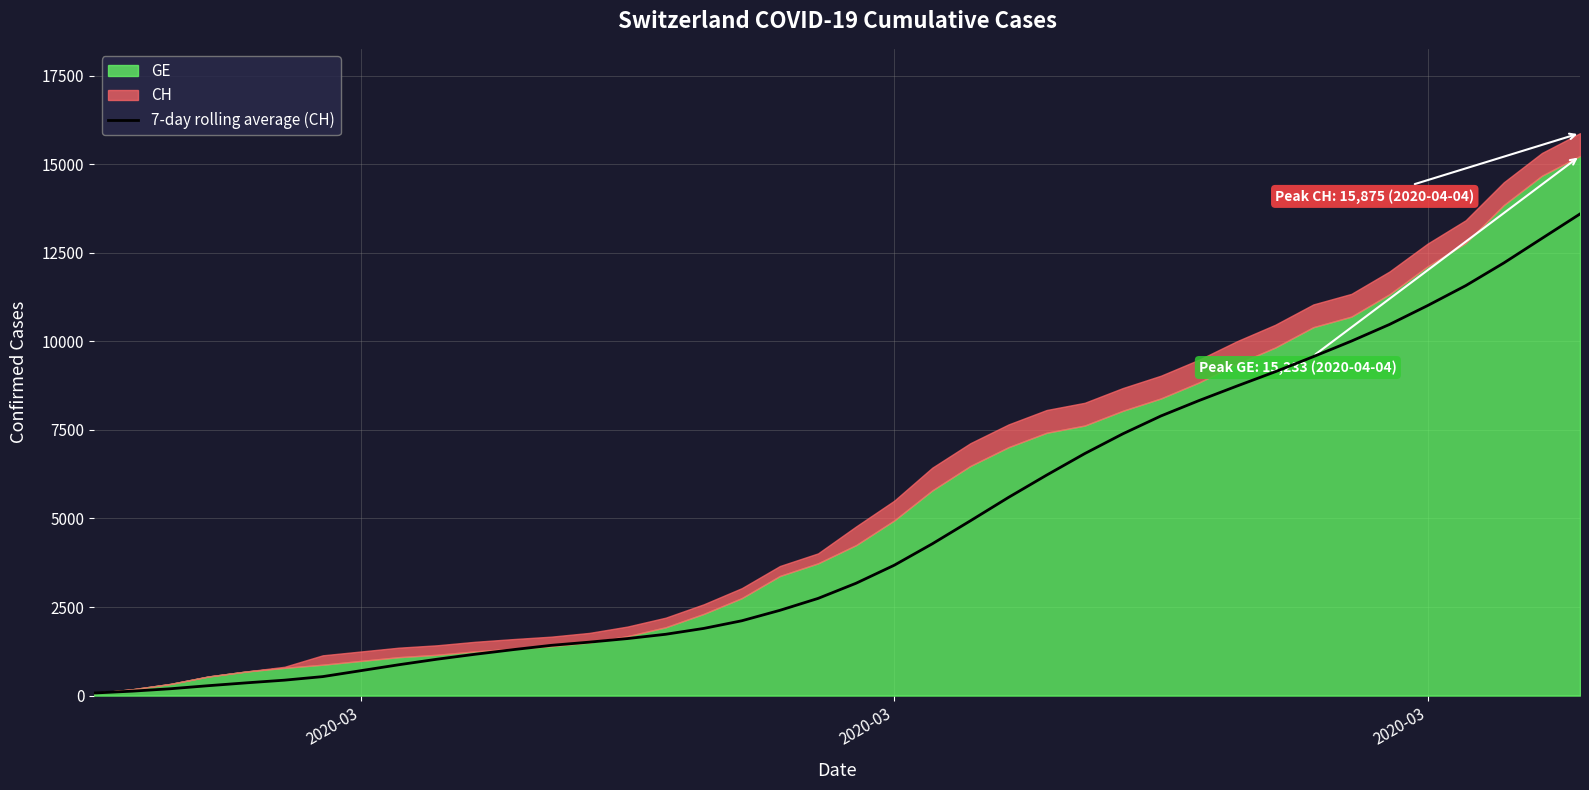

At which category does the chart reach its minimum across all series?

2020-03